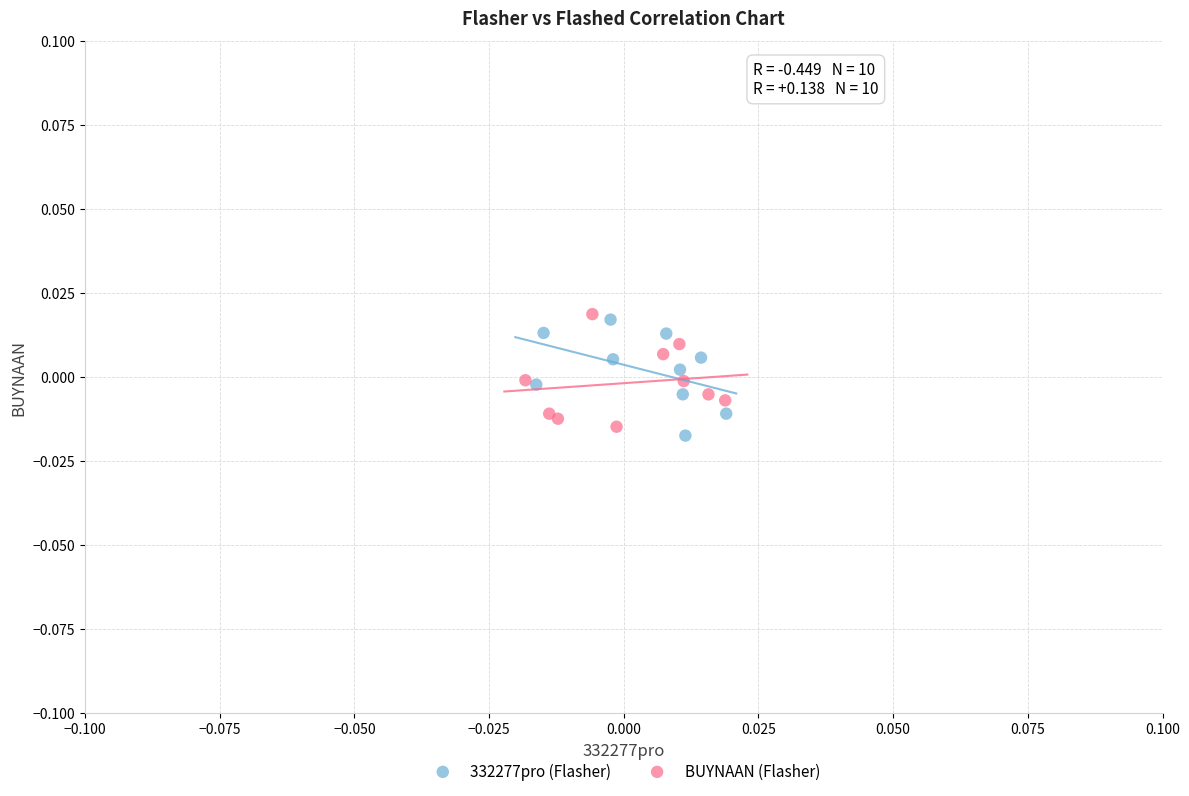

What are all the series names shown in the legend?

332277pro (Flasher), BUYNAAN (Flasher)